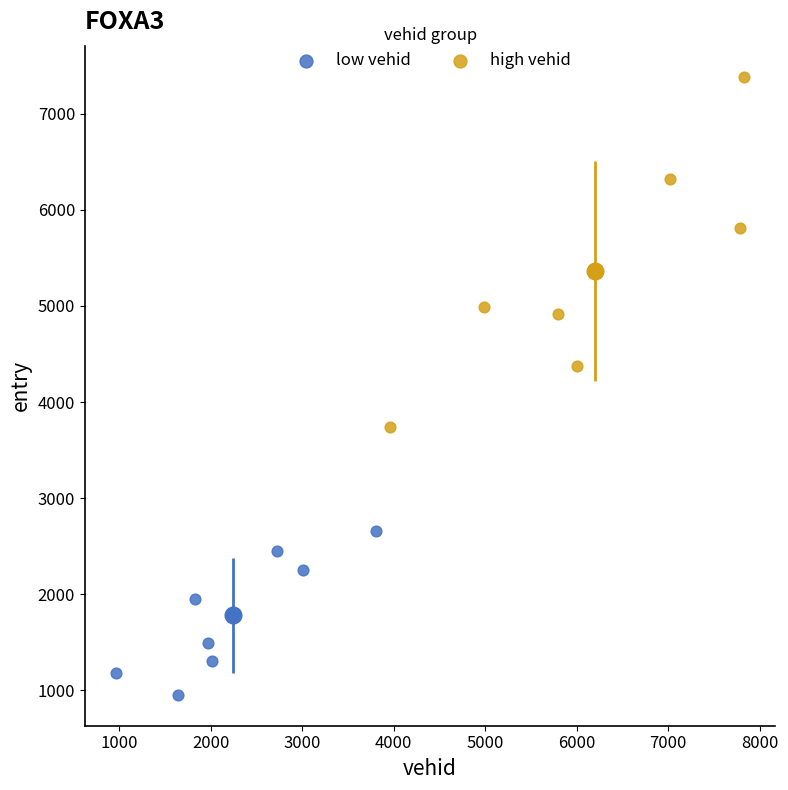

Which series reaches the maximum Y coordinate?

high vehid